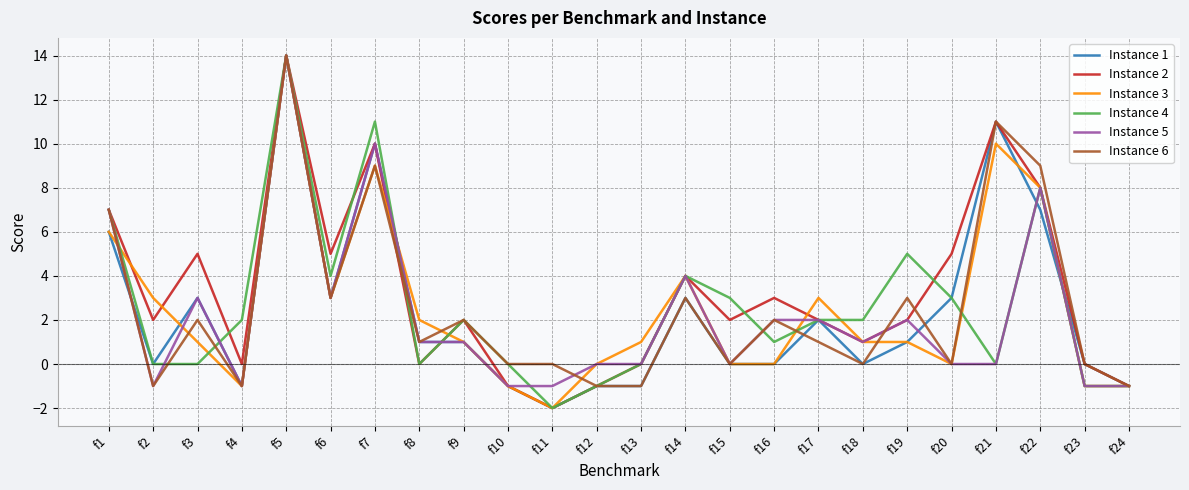

Which series changed the most between f17 and f23?

Instance 3